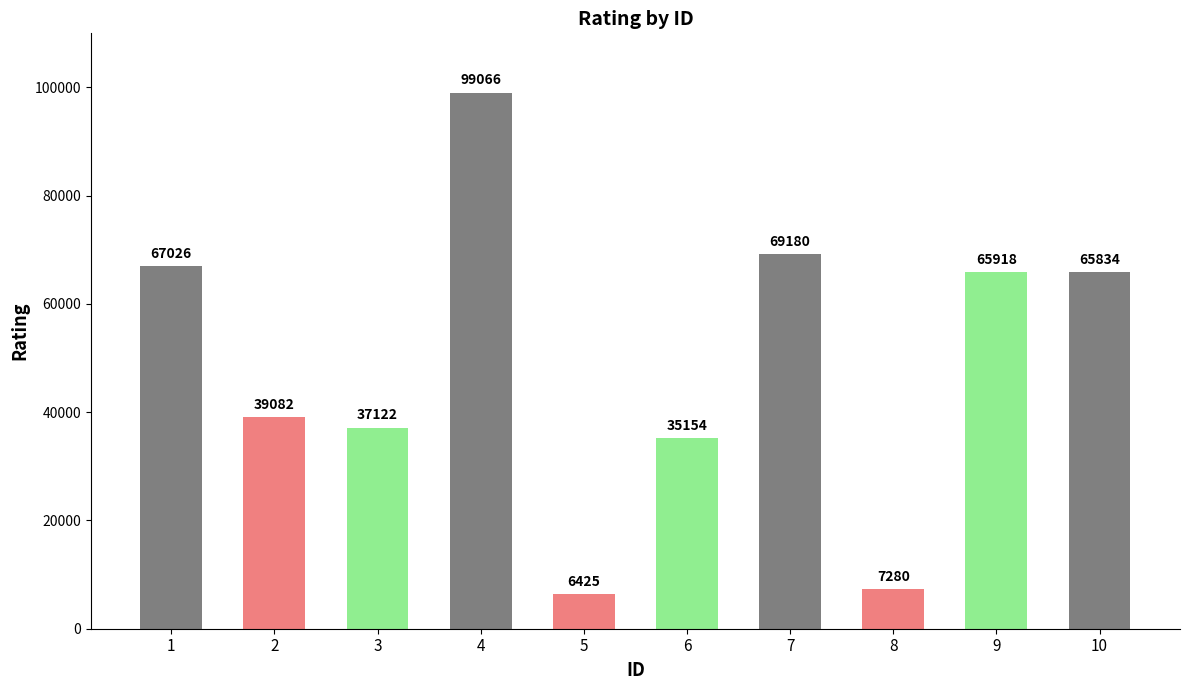

The value at 6 is 16200. True or false?

False